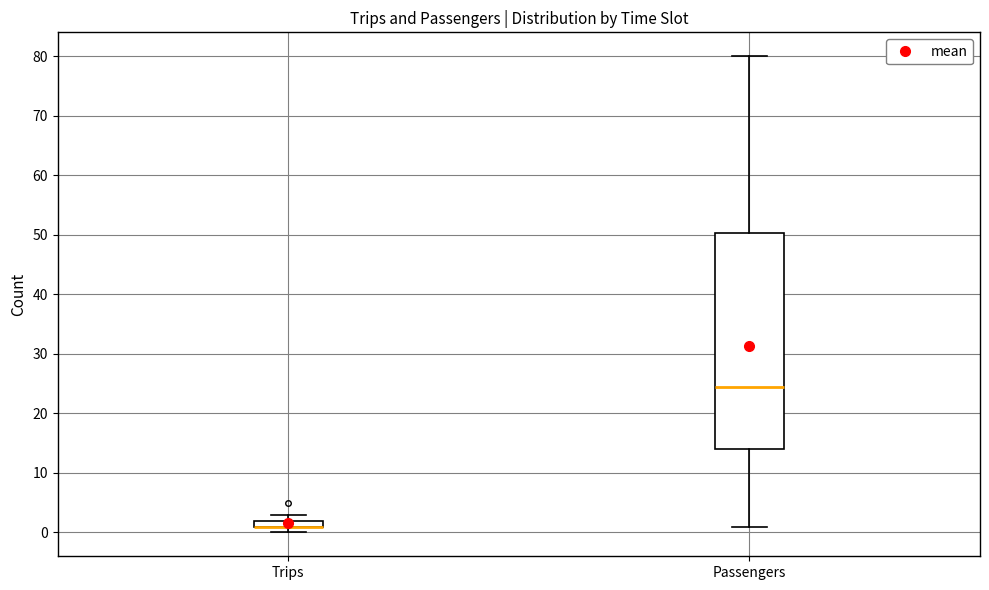

Which box is the tallest, from its lower edge to its upper edge?

Passengers